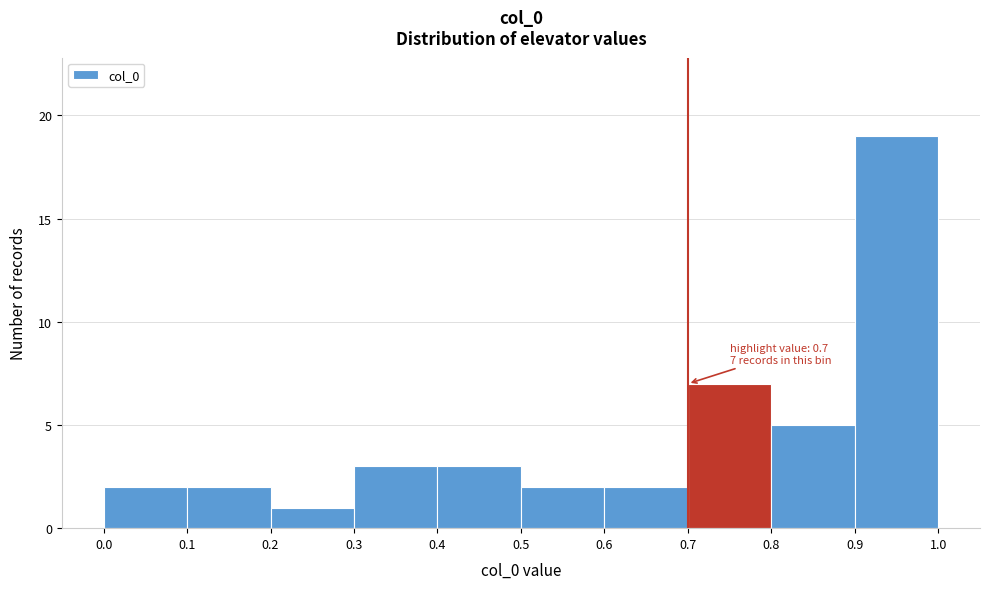

Over which range of the x-axis is the bar tallest?

0.9 to 1.0